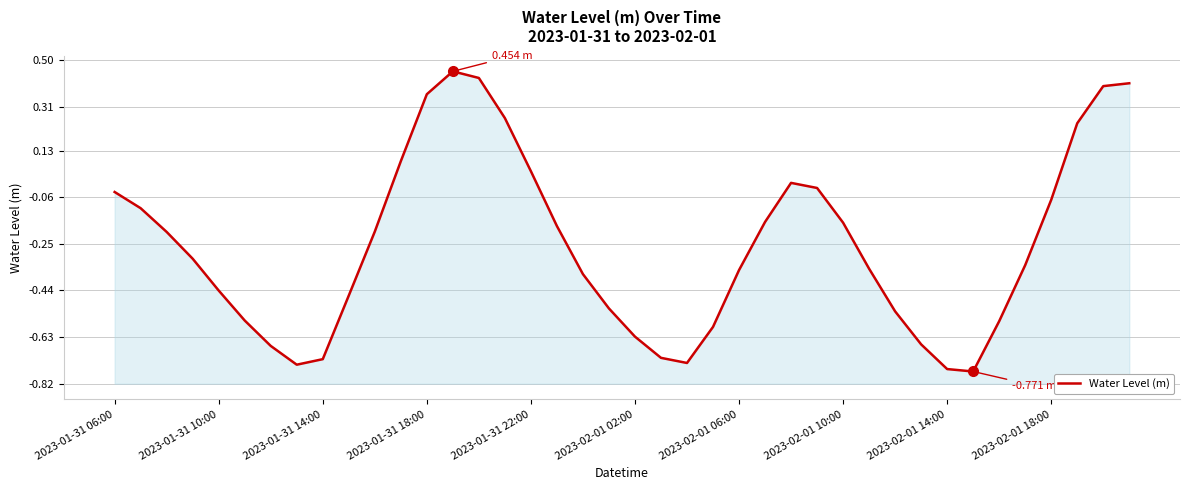

The value at 15 is 0.3. True or false?

True